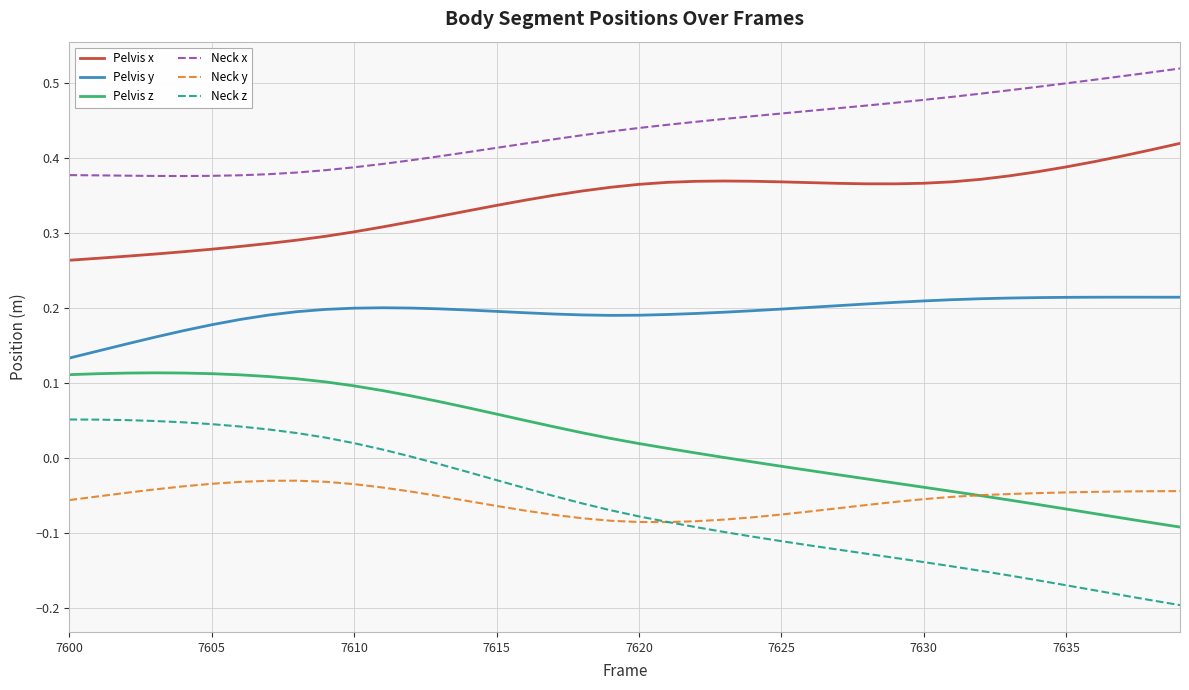

What is the sum of all Pelvis z values?

1.0